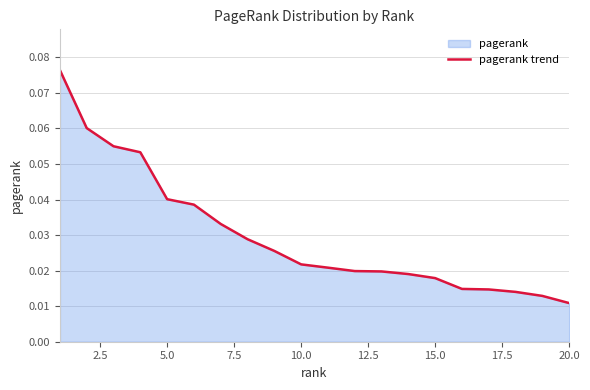

Which label corresponds to the smallest value in the chart?

20.0